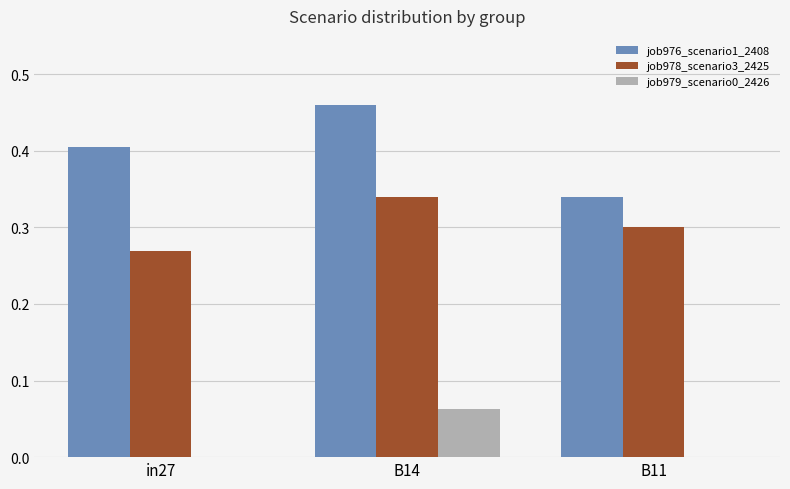

True or false: job978_scenario3_2425 has a value of 0.1 at B11.

False